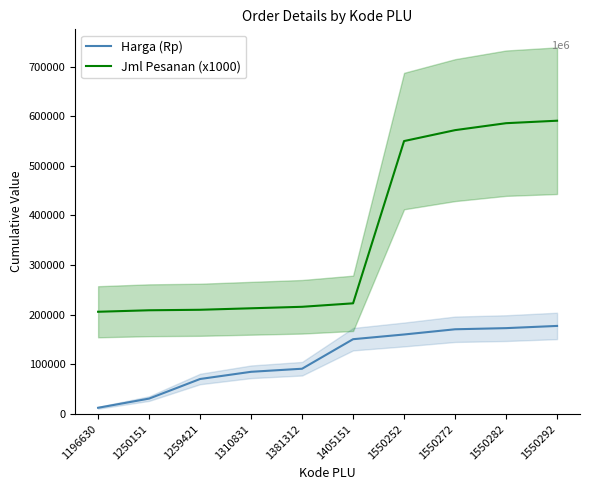

What is the value of the Harga (Rp) point at the 9th from the left?

173000